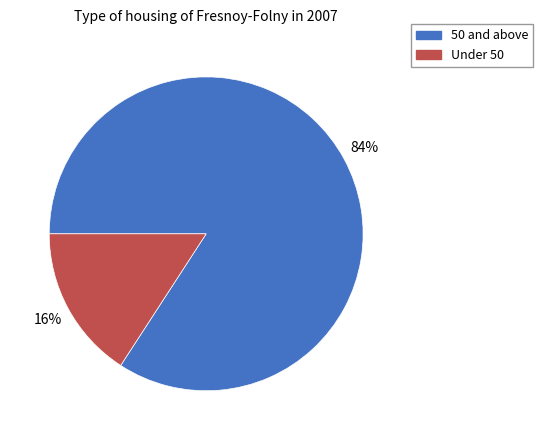

To the nearest percent, what is the difference between the largest and smallest slice percentages?

68%